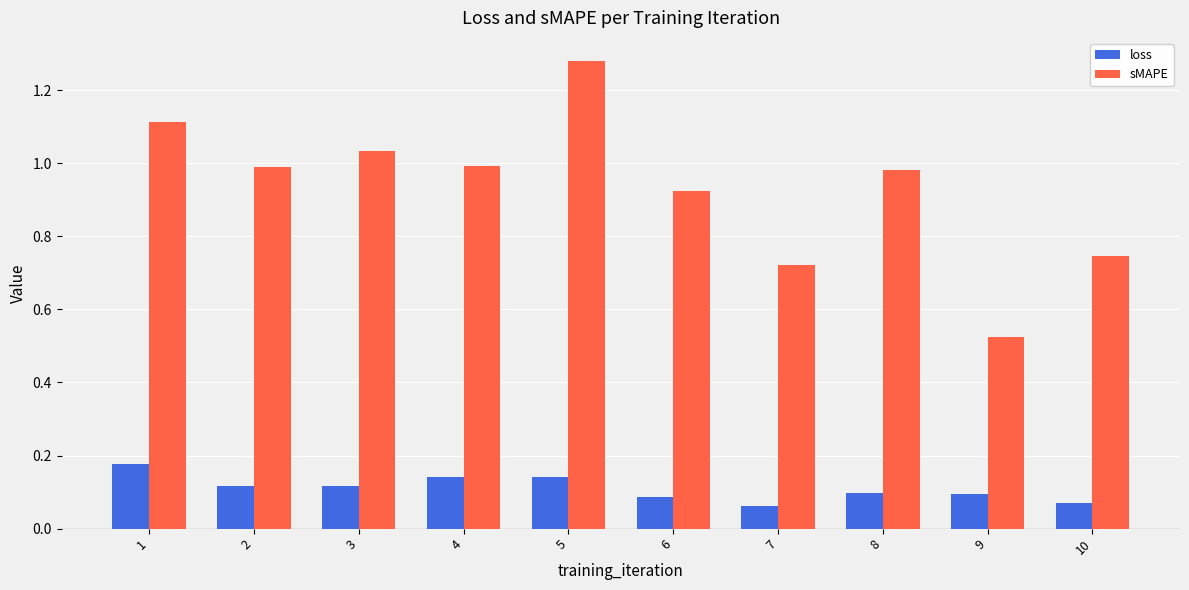

The value of sMAPE at 3 is 1.0. True or false?

True